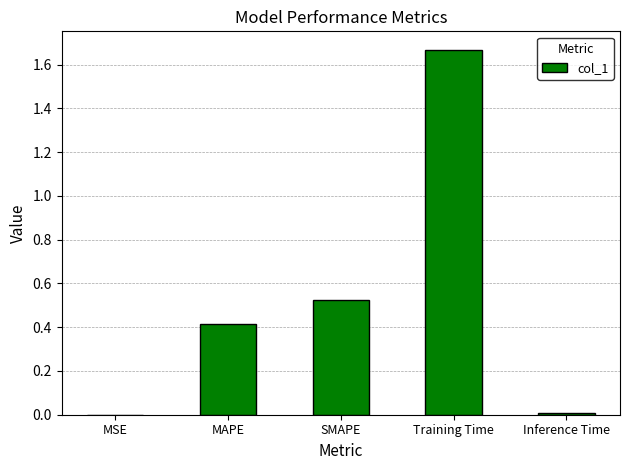

What is the sum of all values?

2.6